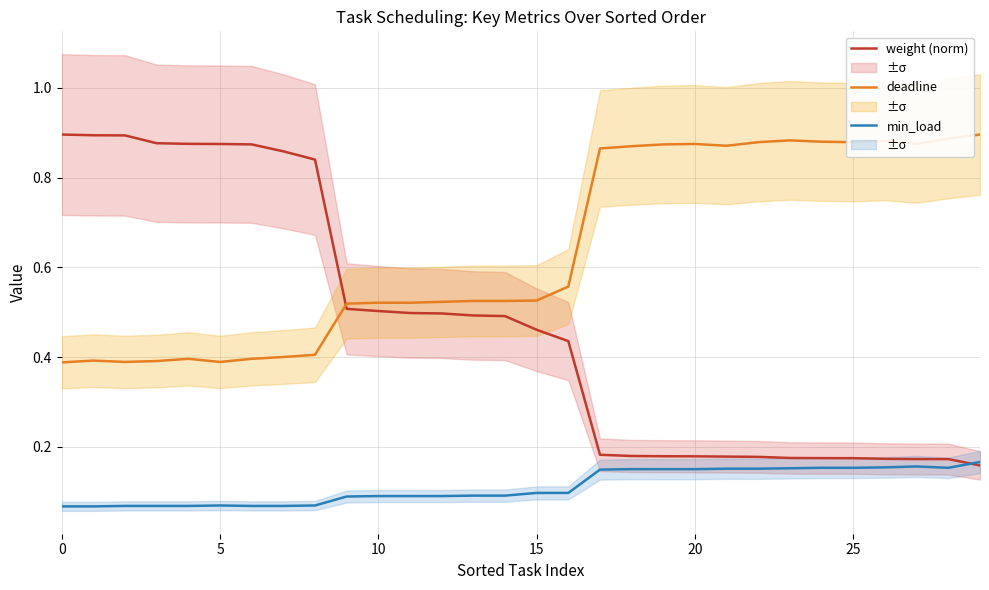

Count the number of categories in the chart.

30